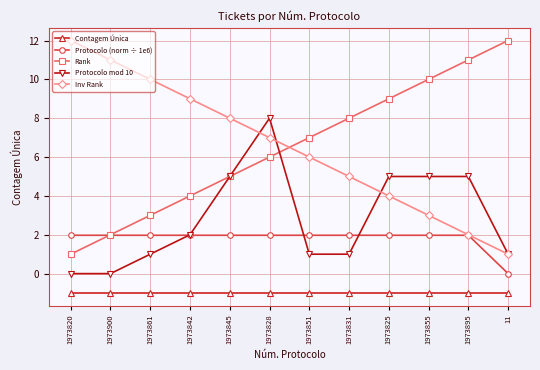

At which category is the sum across all series the highest?

1973828